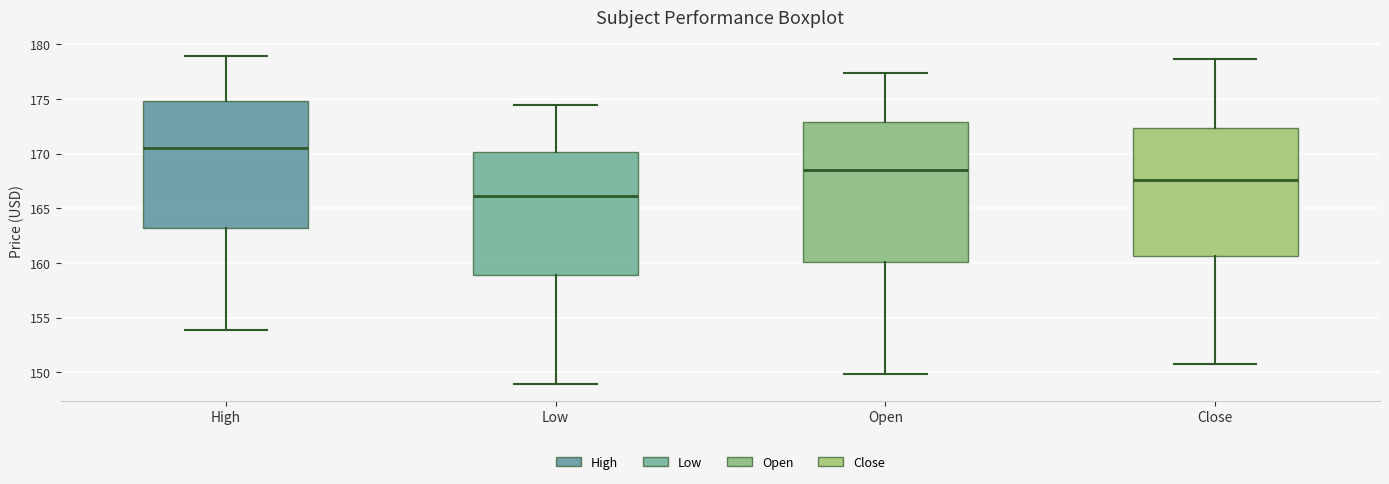

Reading left to right, read every box against the y-axis: the position of its median line, the range the box covers, and the ends of its whiskers. The values are not printed on the chart, so give them approximately, as read against the axis.

High: median 170.5, box 163.0 to 175.0, whiskers 154.0 to 179.0
Low: median 166.0, box 159.0 to 170.0, whiskers 149.0 to 174.5
Open: median 168.5, box 160.0 to 173.0, whiskers 150.0 to 177.5
Close: median 167.5, box 160.5 to 172.5, whiskers 151.0 to 178.5